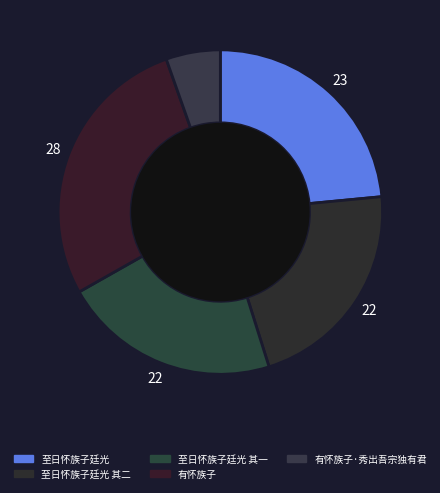

Is it true that 至日怀族子廷光 其二 is 7% of the pie?

False